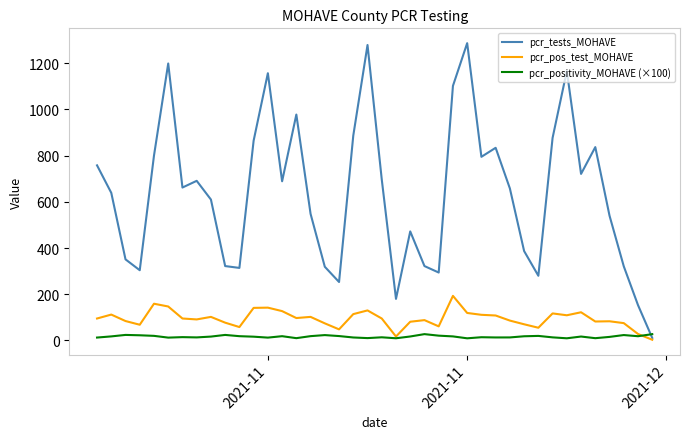

Which series has the widest spread of values?

pcr_tests_MOHAVE